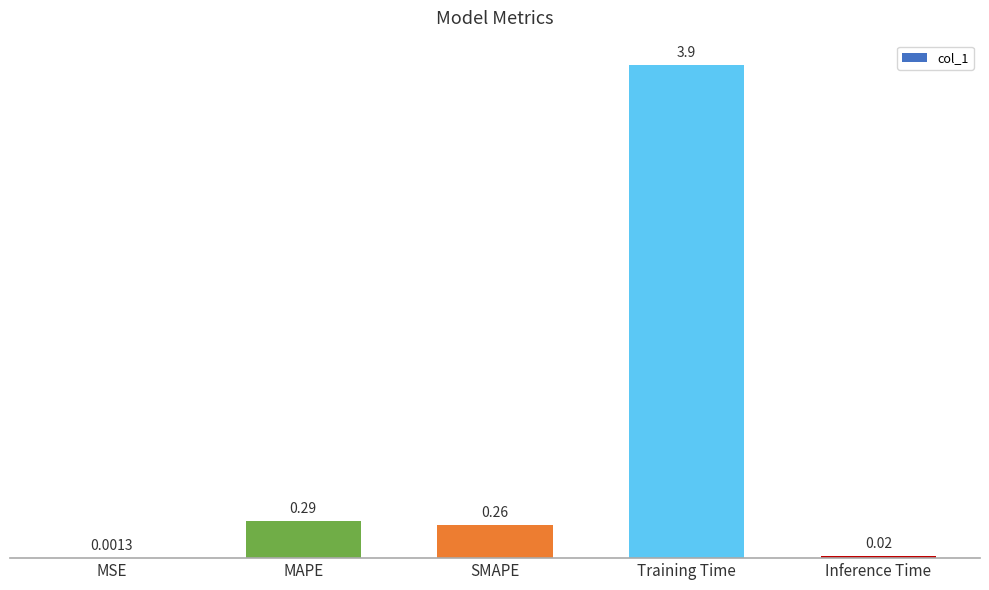

At which label is the value closest to 1?

MAPE